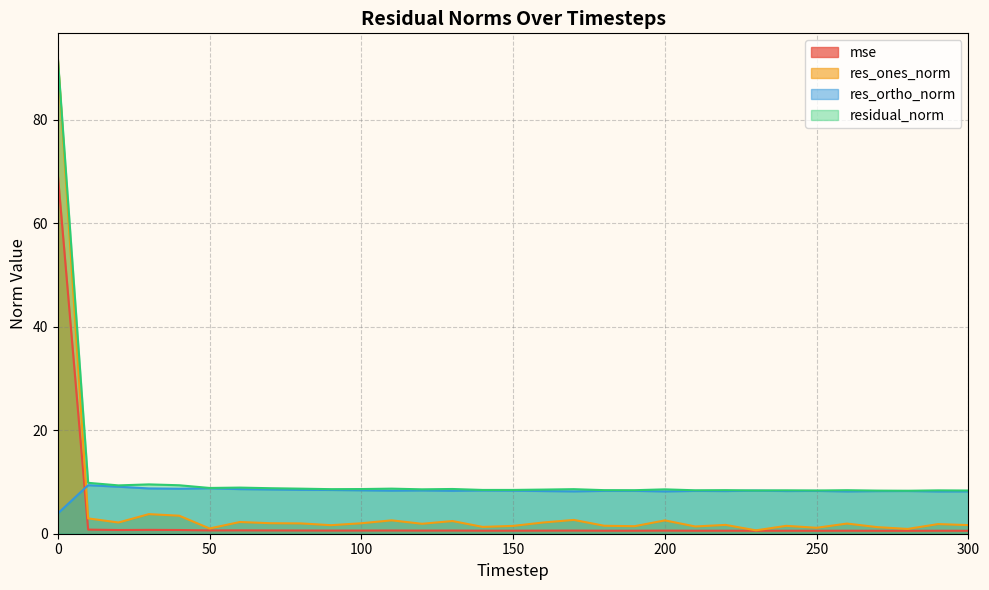

The res_ones_norm series shows 2.1 at 250. True or false?

False